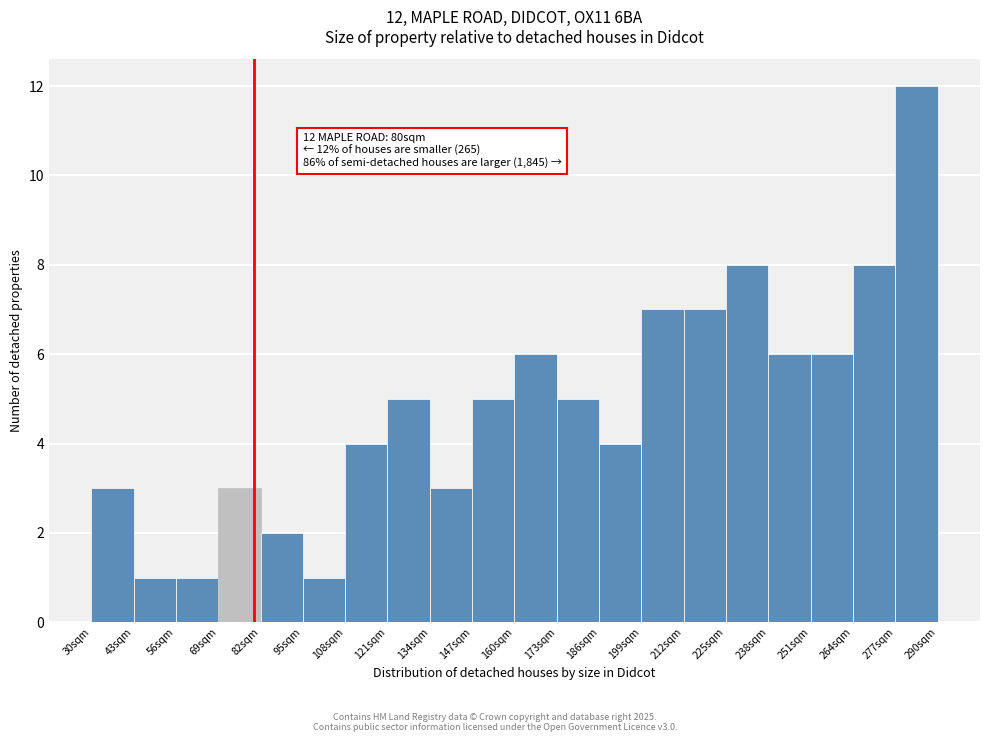

Over which range of the x-axis is the bar tallest?

277 to 290